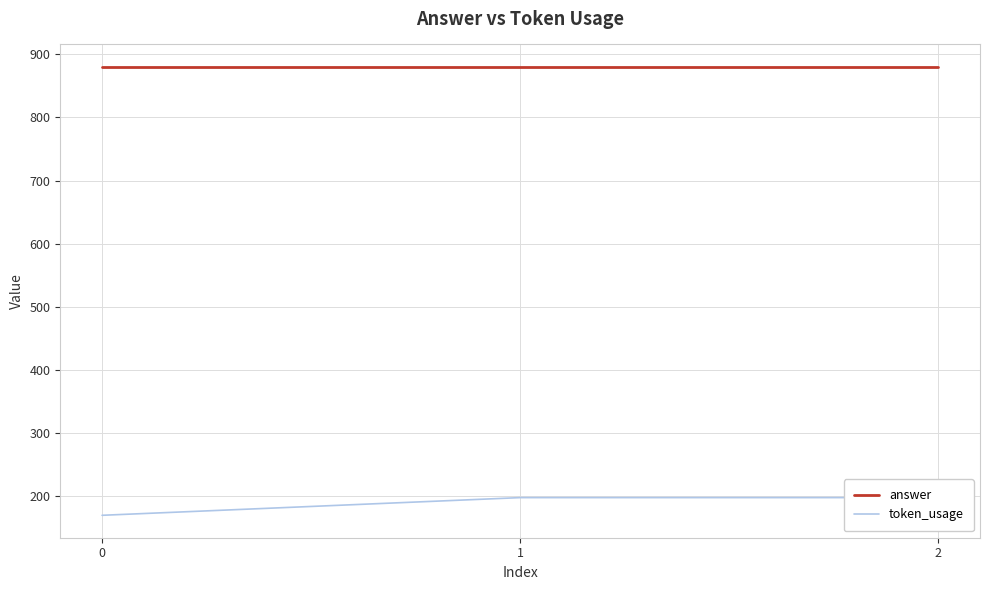

Reading right to left, extract all data points from this chart.

answer: 880	880	880
token_usage: 198	198	170